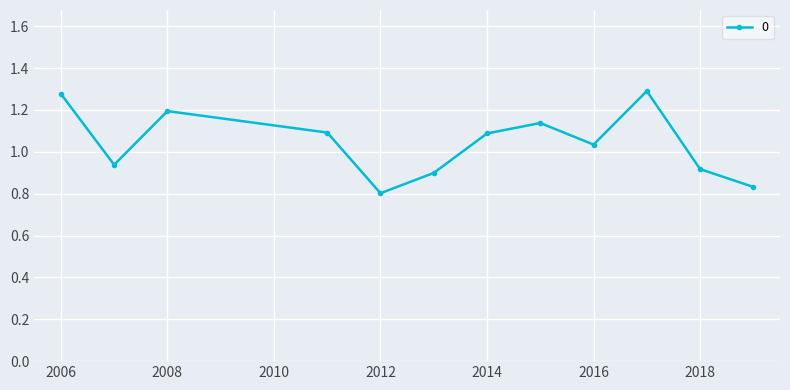

What is the sum of all values?

12.5